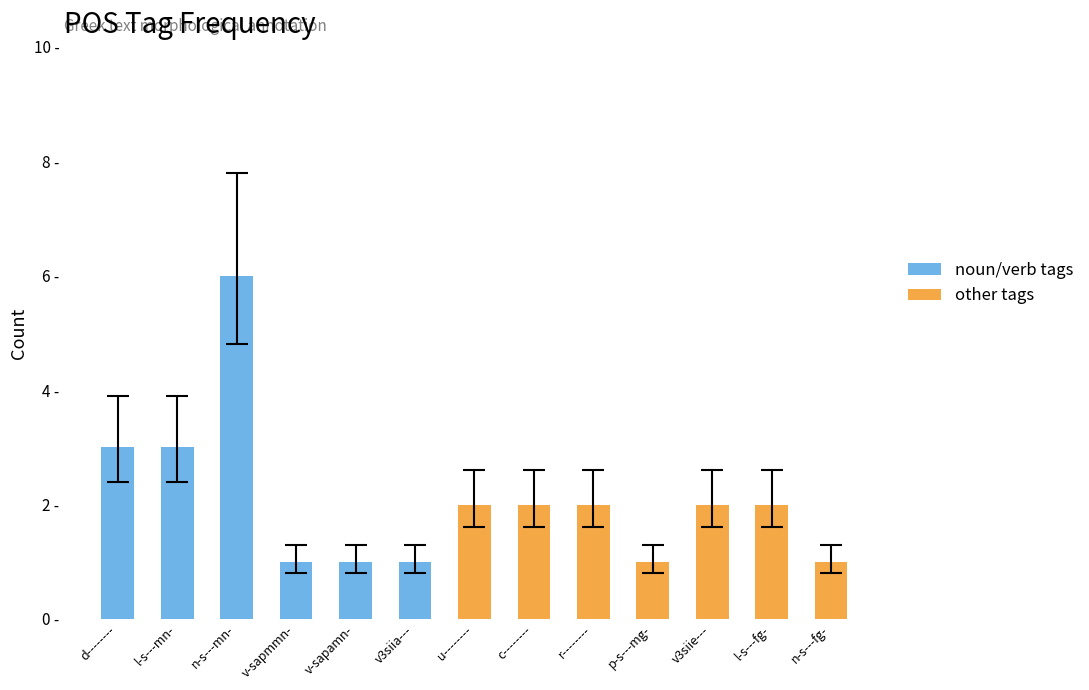

List the labels in order of value, smallest first.

v-sapmmn-, v-sapamn-, v3siia---, p-s---mg-, n-s---fg-, u--------, c--------, r--------, v3siie---, l-s---fg-, d--------, l-s---mn-, n-s---mn-